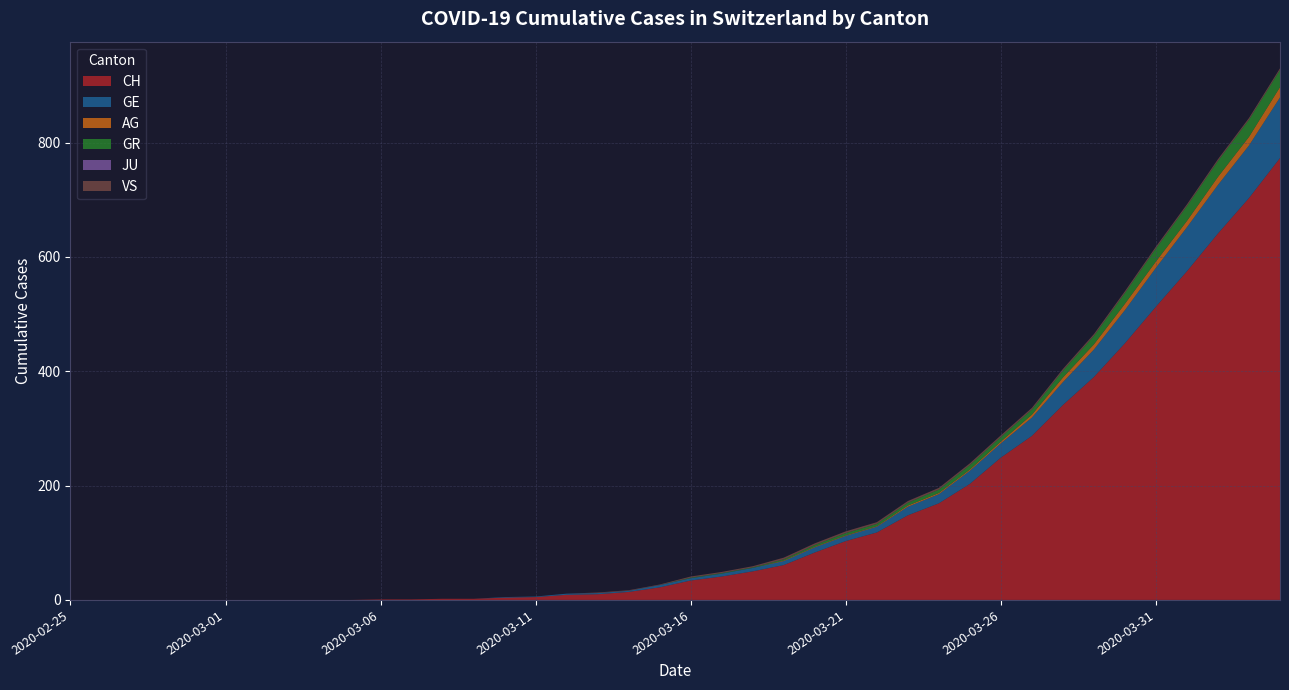

Reading left to right, transcribe all the data shown in this chart.

CH: 0	0	0	0	0	0	0	0	0	0	1	1	2	2	4	5	9	10	14	22	34	41	50	61	83	103	118	148	169	203	249	287	341	390	449	513	575	641	703	773
GE: 0	0	0	0	0	0	0	0	0	0	0	0	0	0	1	1	2	2	2	4	4	5	6	7	9	9	10	15	16	23	25	32	40	48	58	68	77	85	92	106
AG: 0	0	0	0	0	0	0	0	0	0	0	0	0	0	0	0	0	0	0	0	0	0	0	1	1	1	1	2	2	2	3	5	8	9	11	11	11	14	15	18
GR: 0	0	0	0	0	0	0	0	0	0	0	0	0	0	0	0	0	0	0	0	1	1	1	2	3	4	4	5	6	8	8	9	12	15	19	23	26	28	30	30
JU: 0	0	0	0	0	0	0	0	0	0	0	0	0	0	0	0	0	0	0	0	0	0	0	0	0	0	0	0	0	0	0	0	0	0	0	0	0	0	0	0
VS: 0	0	0	0	0	0	0	0	0	0	0	0	0	0	0	0	0	1	1	1	2	2	2	3	3	3	3	3	3	3	3	3	3	3	3	3	3	3	3	3